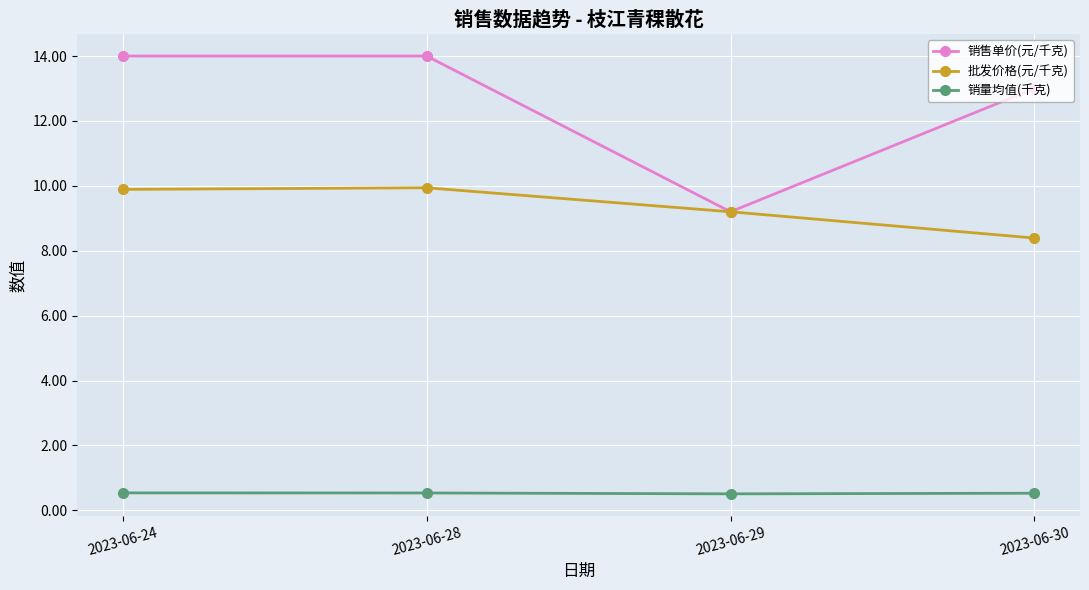

The value of 销售单价(元/千克) at 2023-06-28 is 14.0. True or false?

True